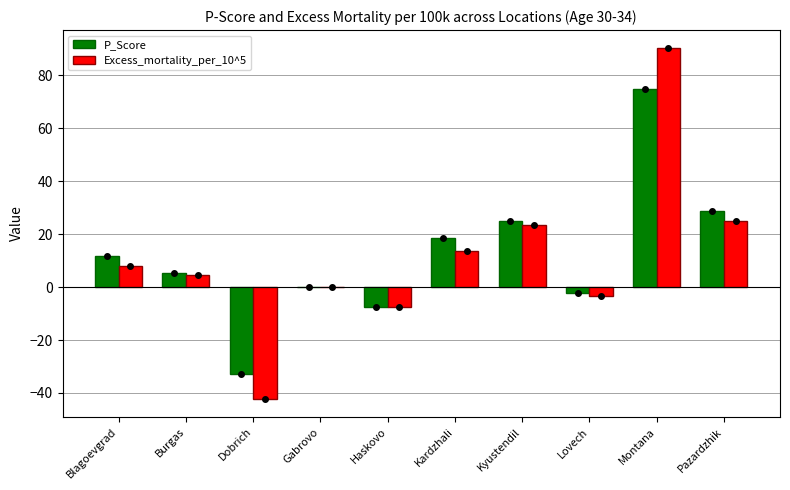

Which series has the widest spread of values?

Excess_mortality_per_10^5